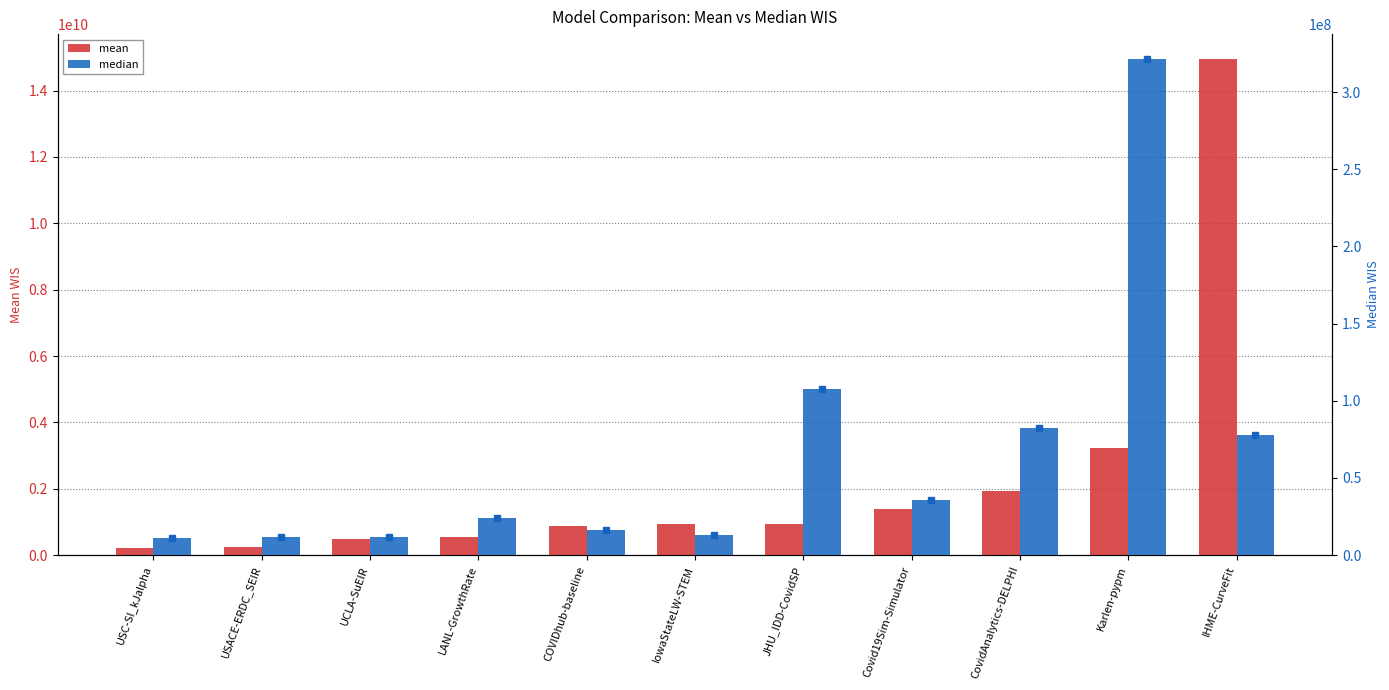

How many bars are there in each group?

2